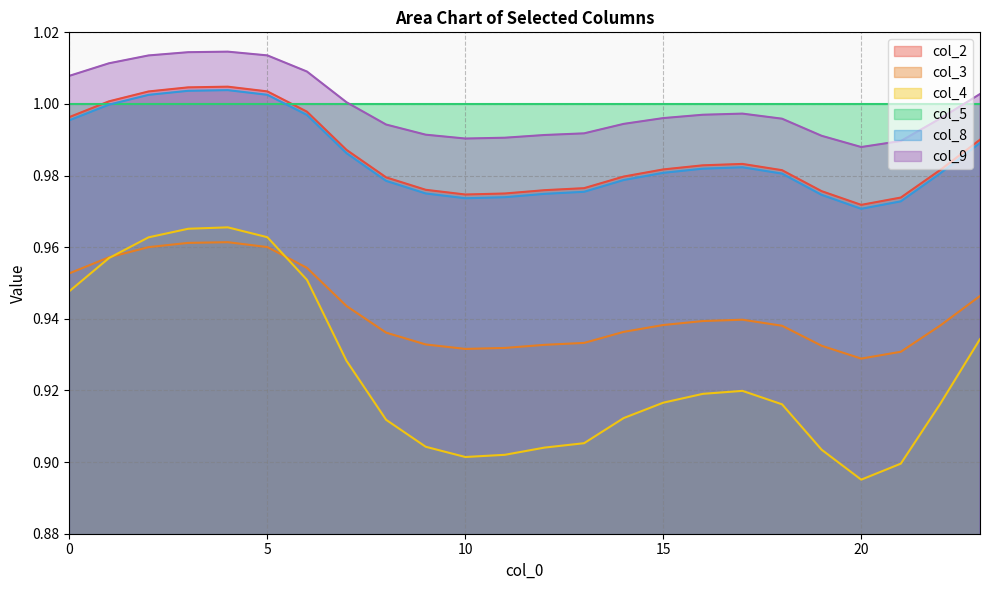

Which category has the lowest value across all series?

20